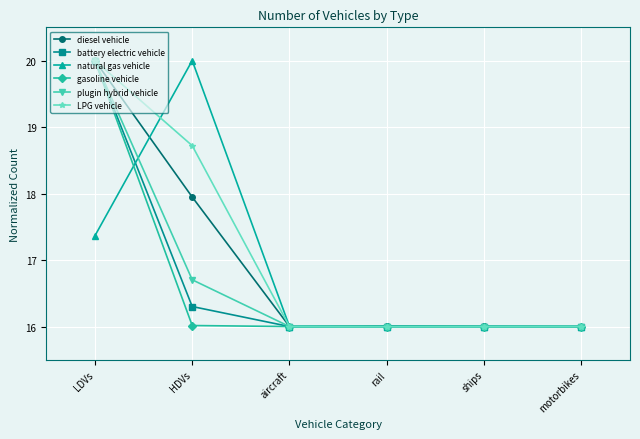

Reading left to right, what are all the values shown in this chart?

diesel vehicle: 20.0	17.9	16.0	16.0	16.0	16.0
battery electric vehicle: 20.0	16.3	16.0	16.0	16.0	16.0
natural gas vehicle: 17.4	20.0	16.0	16.0	16.0	16.0
gasoline vehicle: 20.0	16.0	16.0	16.0	16.0	16.0
plugin hybrid vehicle: 20.0	16.7	16.0	16.0	16.0	16.0
LPG vehicle: 20.0	18.7	16.0	16.0	16.0	16.0